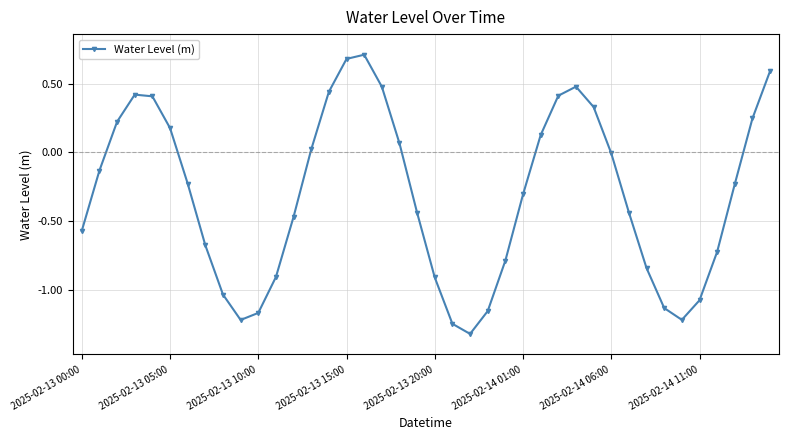

What is the sum of all values?

-12.5